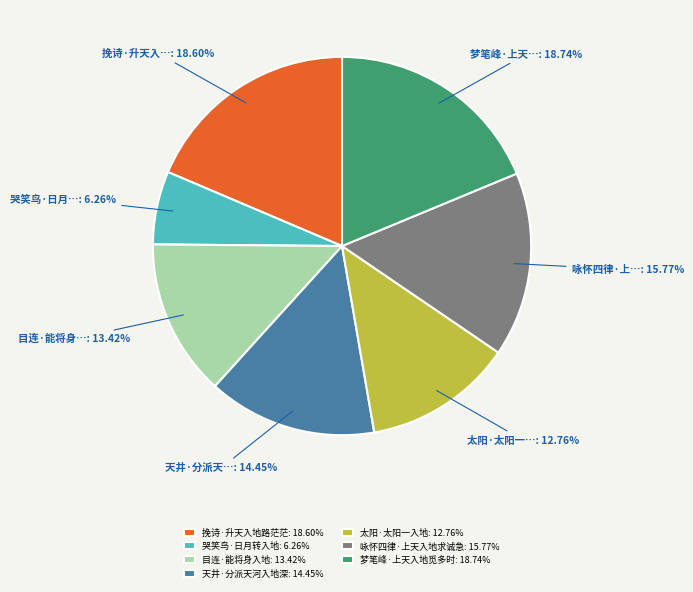

What percentage is NOT represented by 太阳·太阳一入地?

87.2%